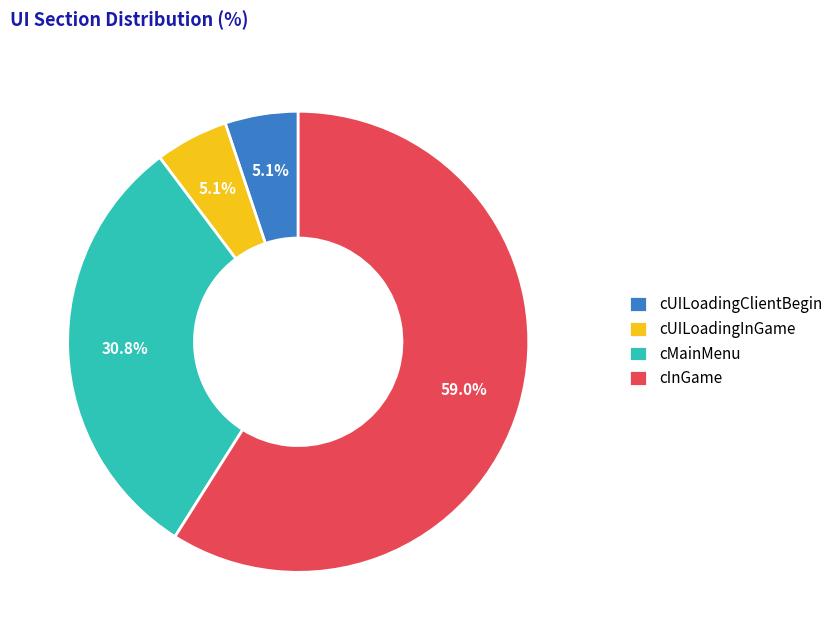

Does any single category account for the majority?

Yes